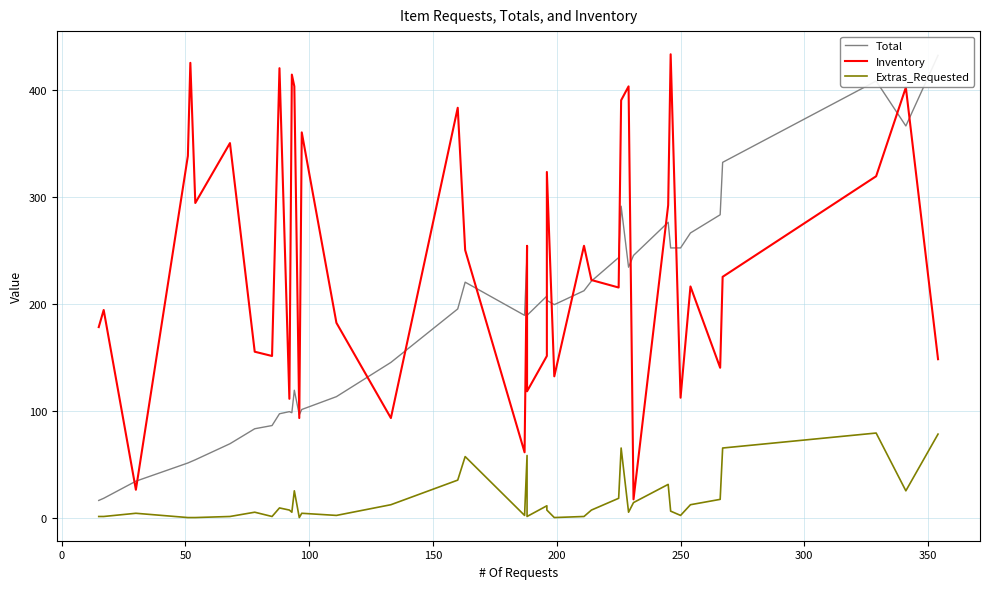

What is the average value of the Extras_Requested series?

17